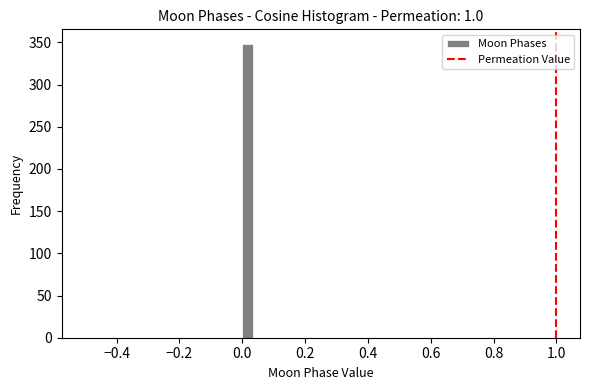

Read against the x-axis, roughly where is the centre of the tallest bar?

0.02